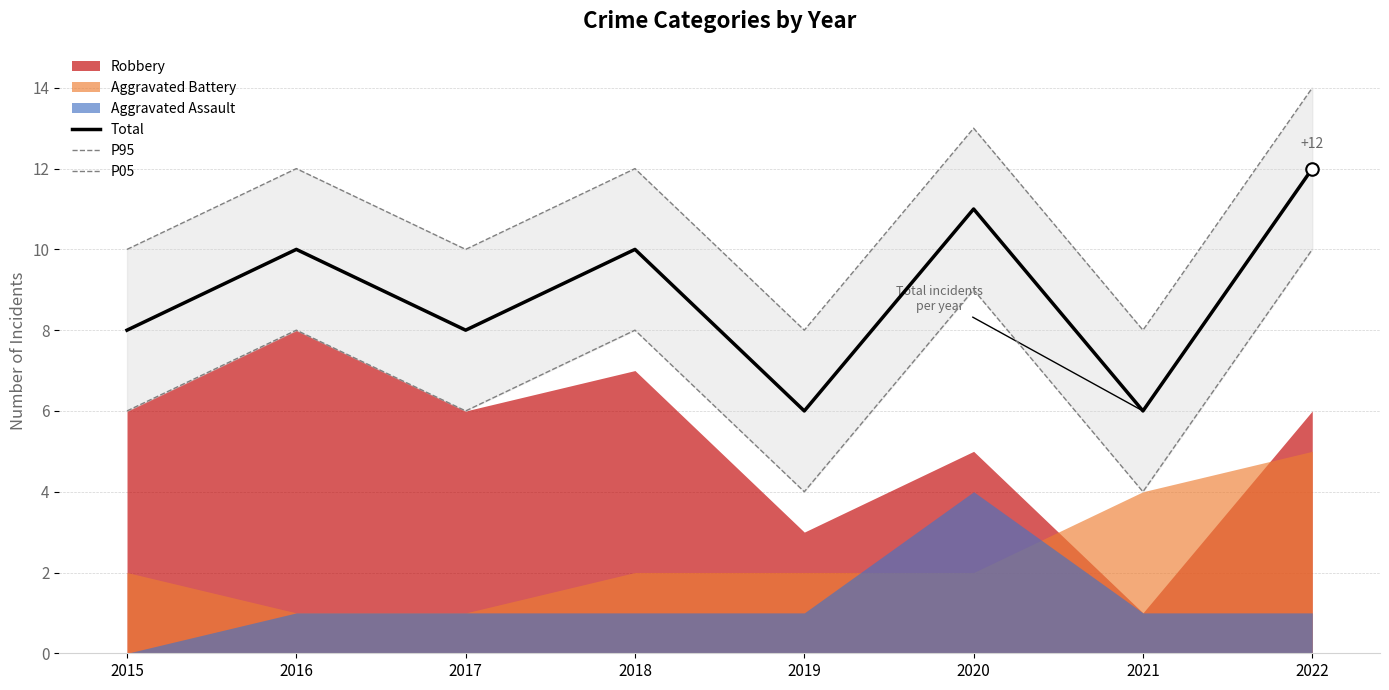

Which has a higher value, 2022 or 2017?

2022